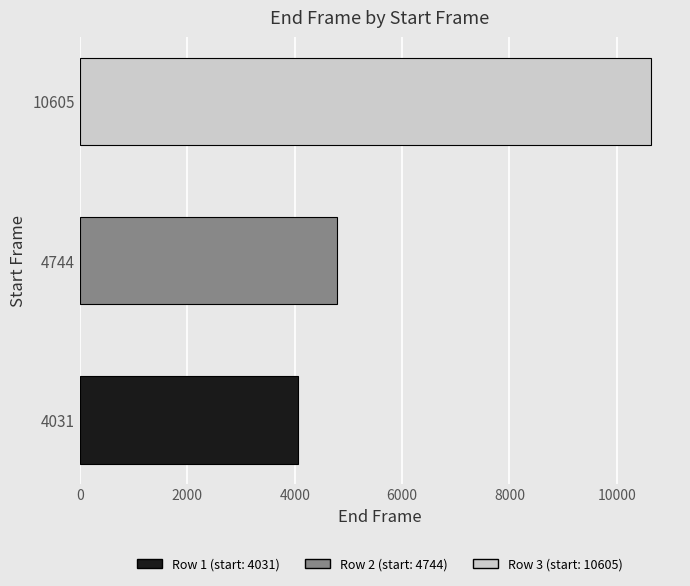

Reading bottom to top, what are all the values shown in this chart?

4069	4789	10644